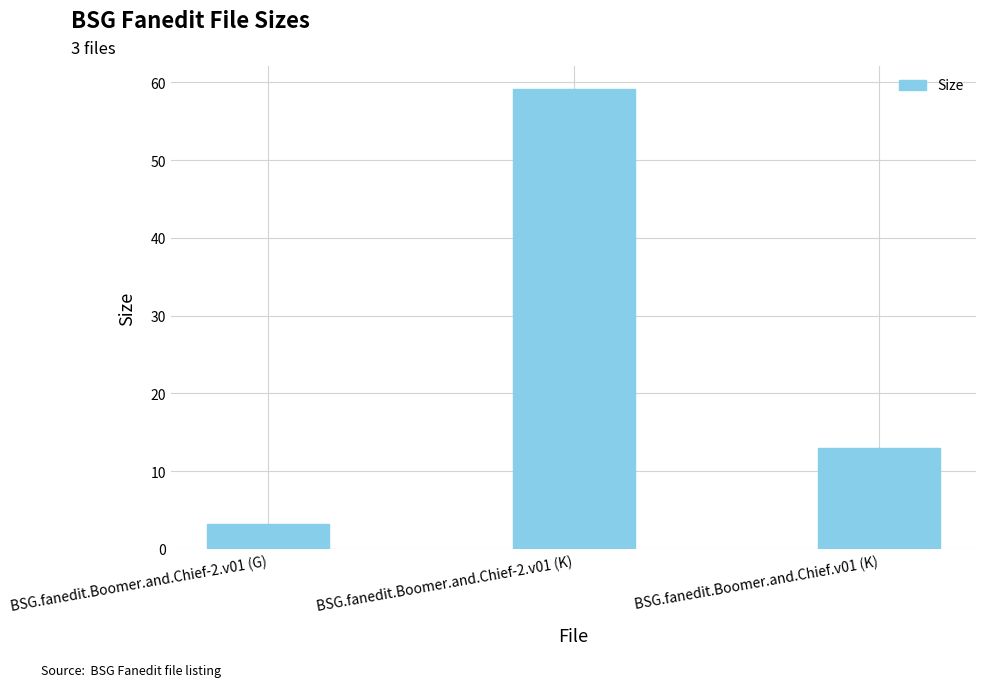

At which label does the data first exceed 12?

BSG.fanedit.Boomer.and.Chief-2.v01 (K)